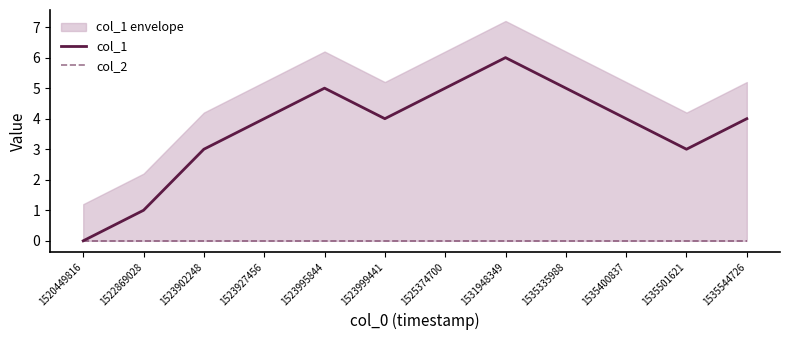

Is it true that col_2 equals 0 at 1523902248?

True